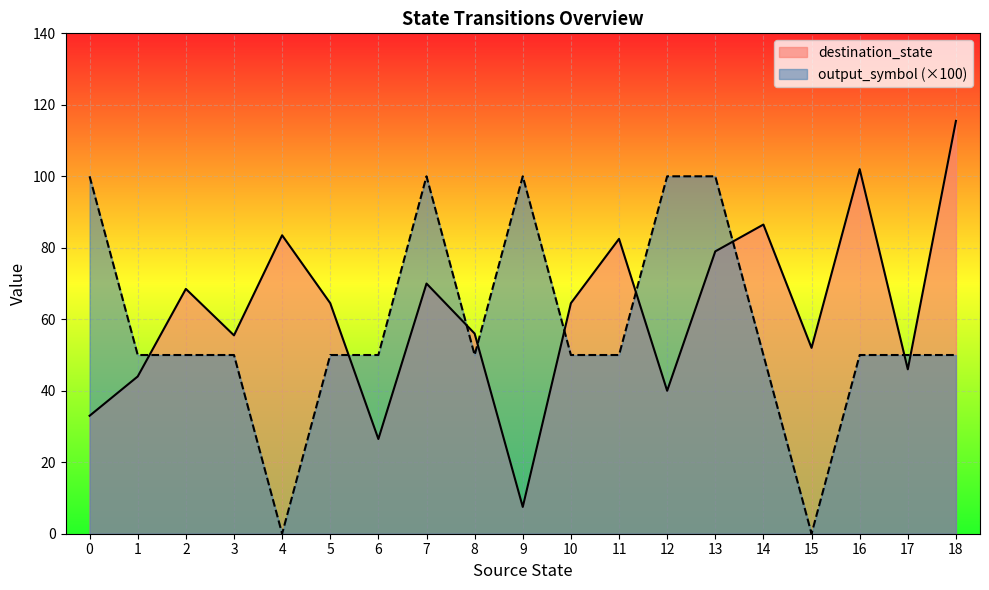

True or false: destination_state has a value of 83.5 at 4.

True